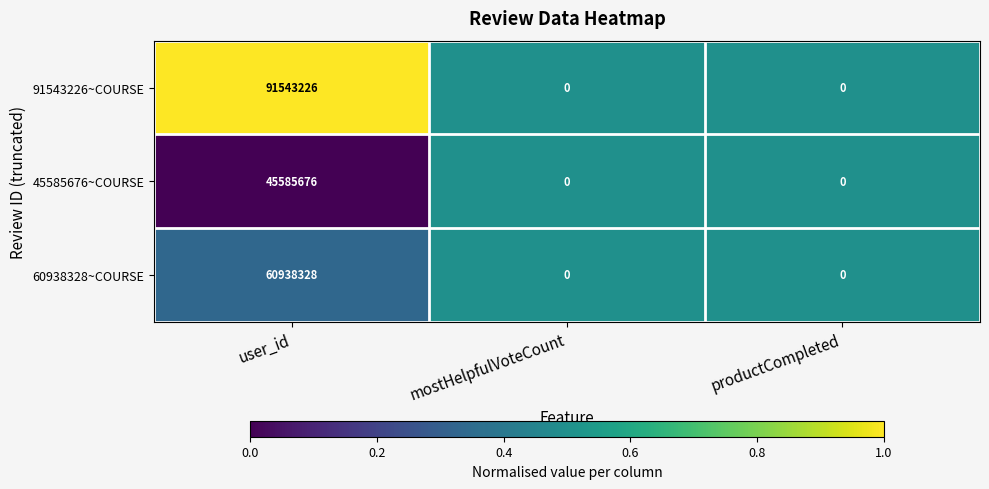

True or false: 60938328~COURSE has a value of 35990753 at user_id.

False